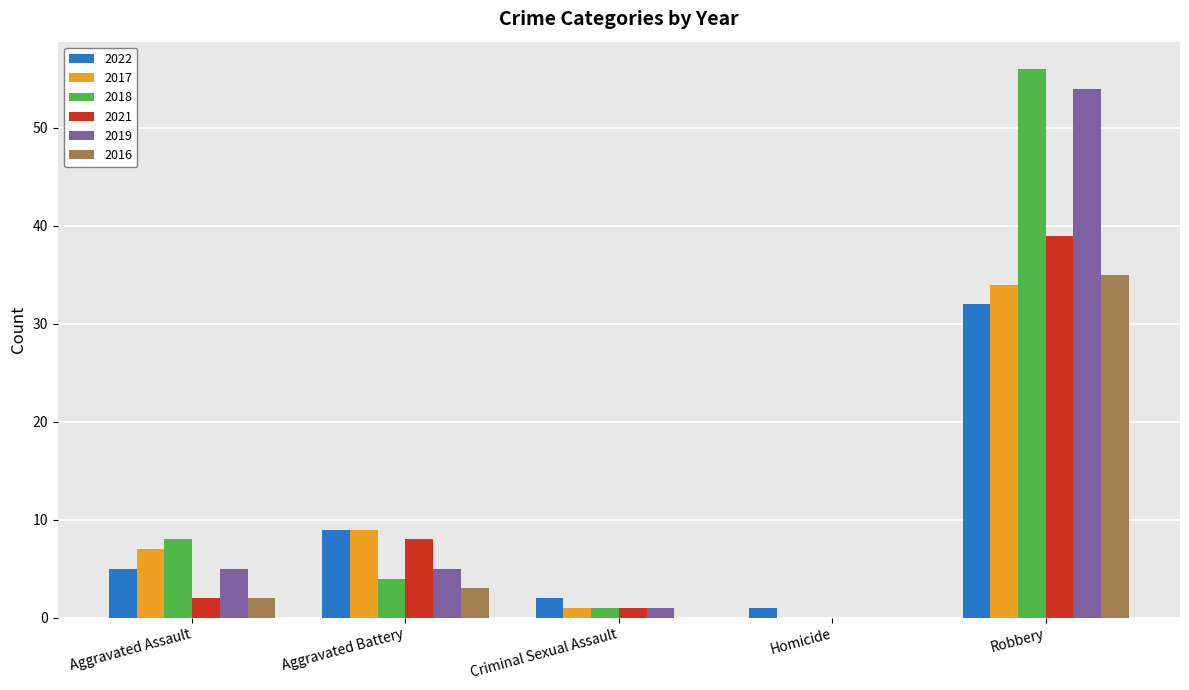

The 2018 series shows 2 at Aggravated Battery. True or false?

False